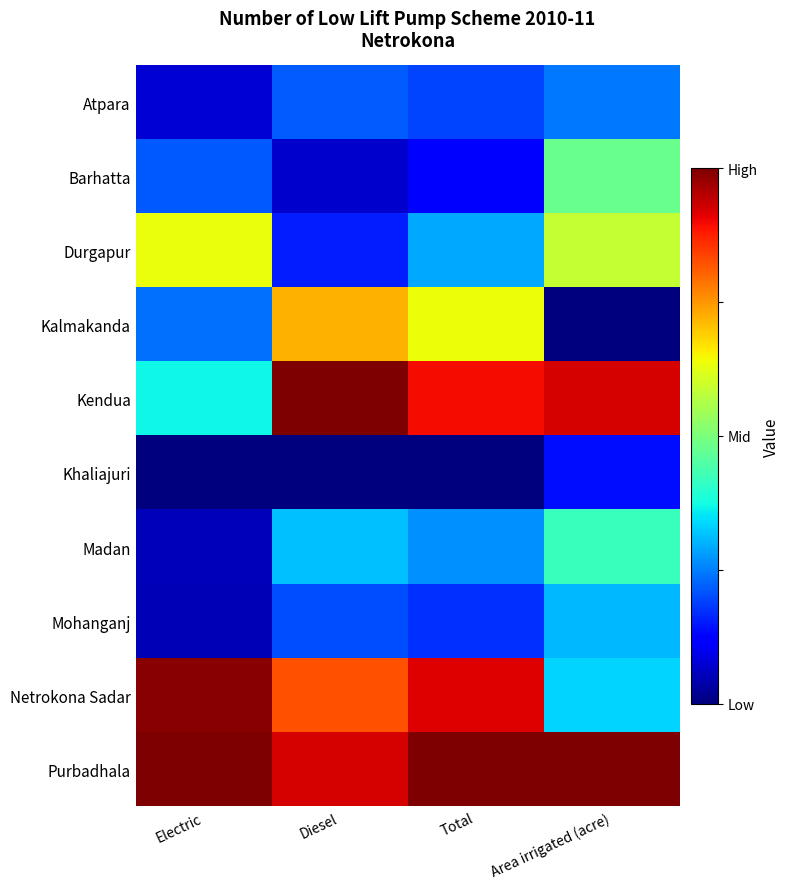

Which series has the largest total across all categories?

Purbadhala